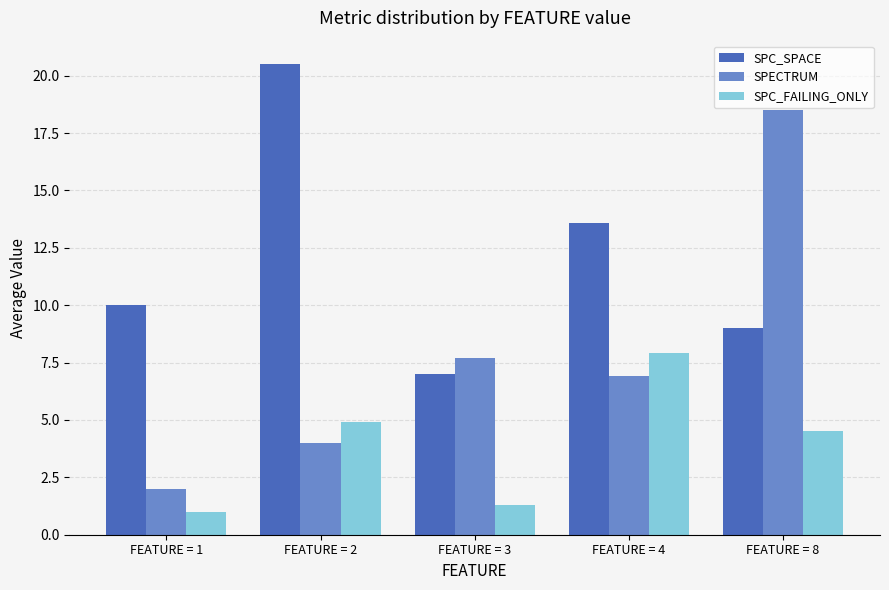

Reading left to right, what are all the values shown in this chart?

SPC_SPACE: FEATURE = 1=10.0	FEATURE = 2=20.5	FEATURE = 3=7.0	FEATURE = 4=13.6	FEATURE = 8=9.0
SPECTRUM: FEATURE = 1=2.0	FEATURE = 2=4.0	FEATURE = 3=7.7	FEATURE = 4=6.9	FEATURE = 8=18.5
SPC_FAILING_ONLY: FEATURE = 1=1.0	FEATURE = 2=4.9	FEATURE = 3=1.3	FEATURE = 4=7.9	FEATURE = 8=4.5